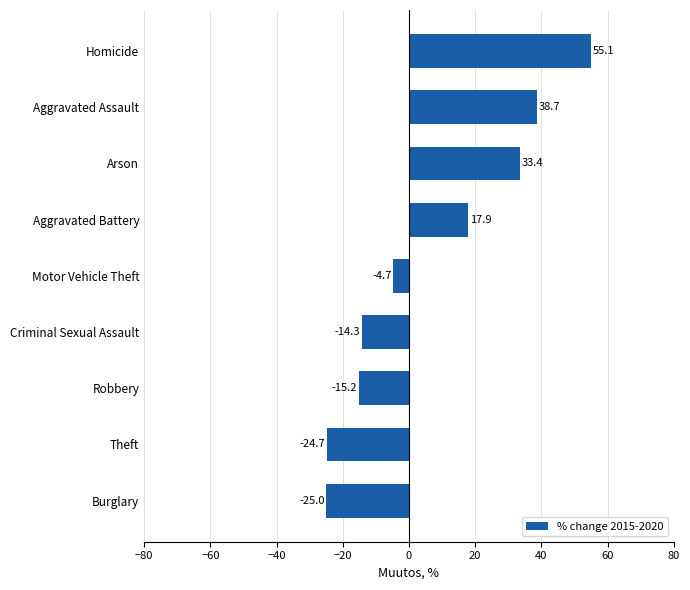

How many distinct data groups are displayed?

1